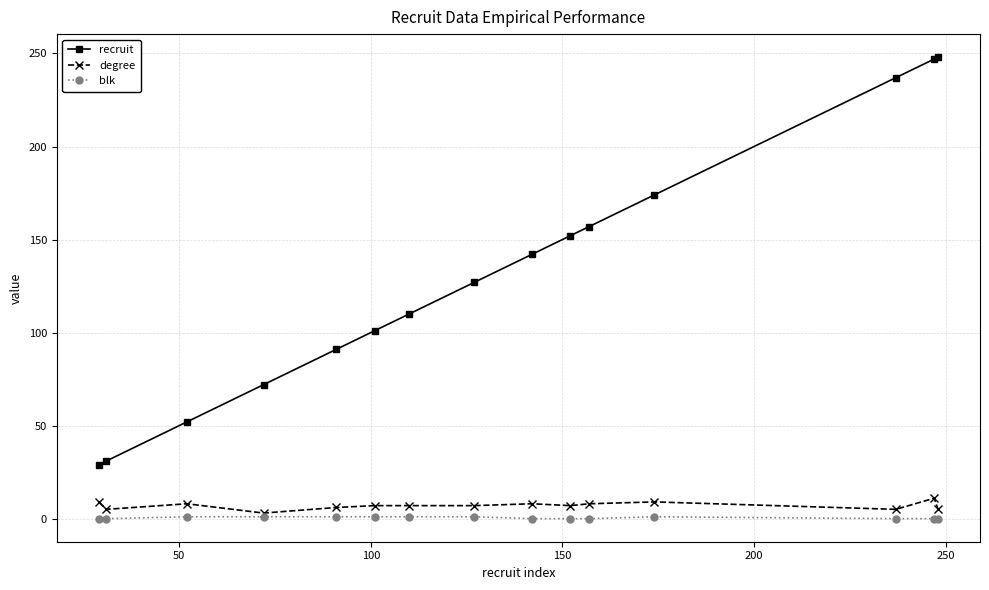

Which series has the largest range (max minus min)?

recruit